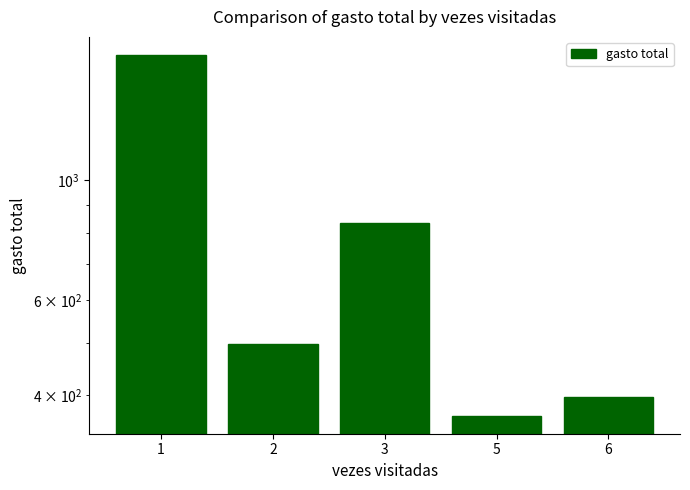

What is the greatest value displayed?

1704.0